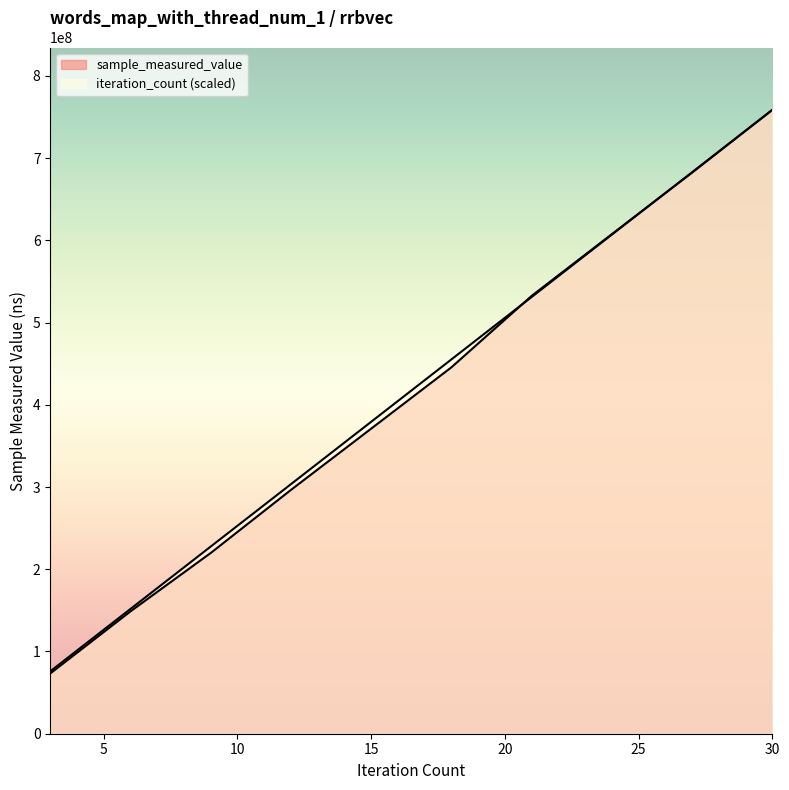

What are all the series names shown in the legend?

sample_measured_value, iteration_count